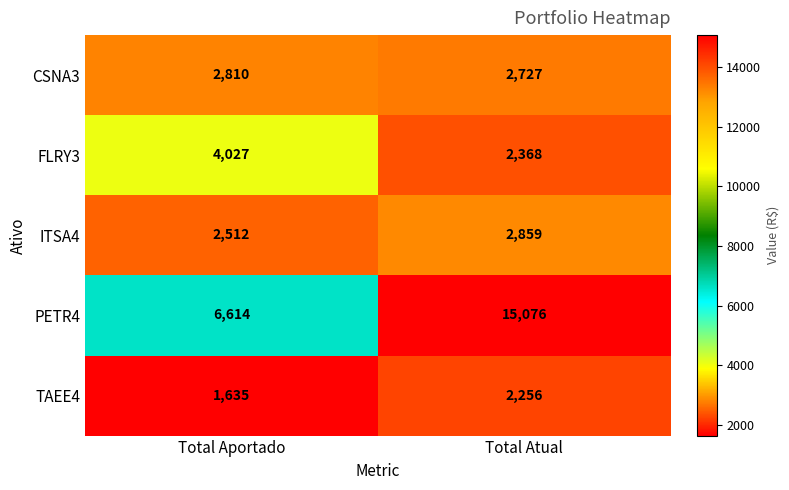

The FLRY3 series shows 2368 at Total Atual. True or false?

True